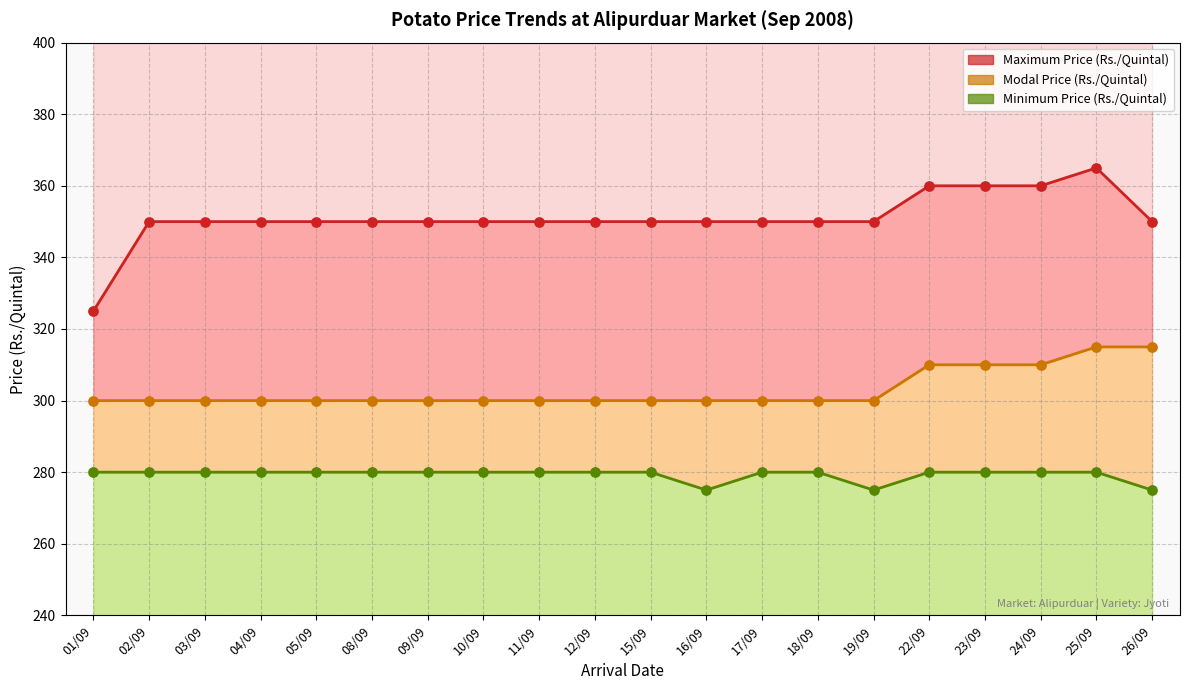

Which series contains the highest Y value?

Maximum Price (Rs./Quintal)